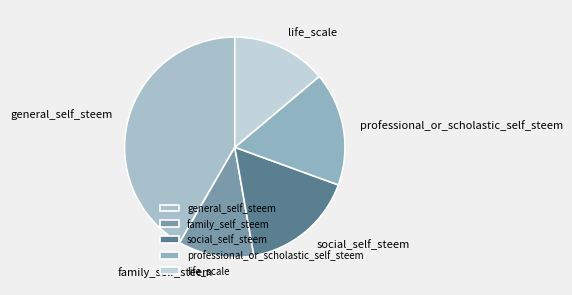

What is the ratio of the value at life_scale to the value at social_self_steem?

0.8